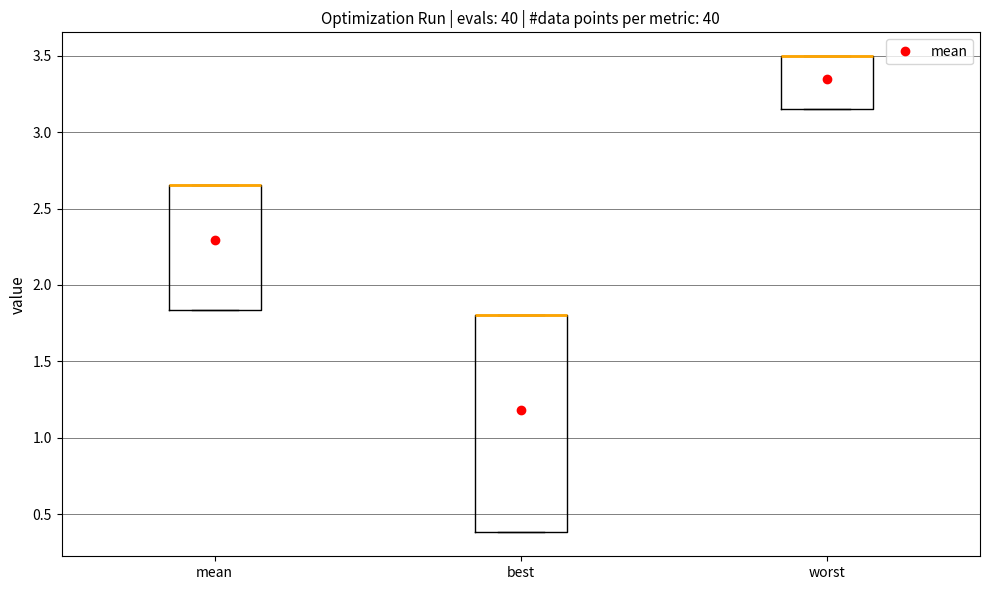

Which box is the tallest, from its lower edge to its upper edge?

best